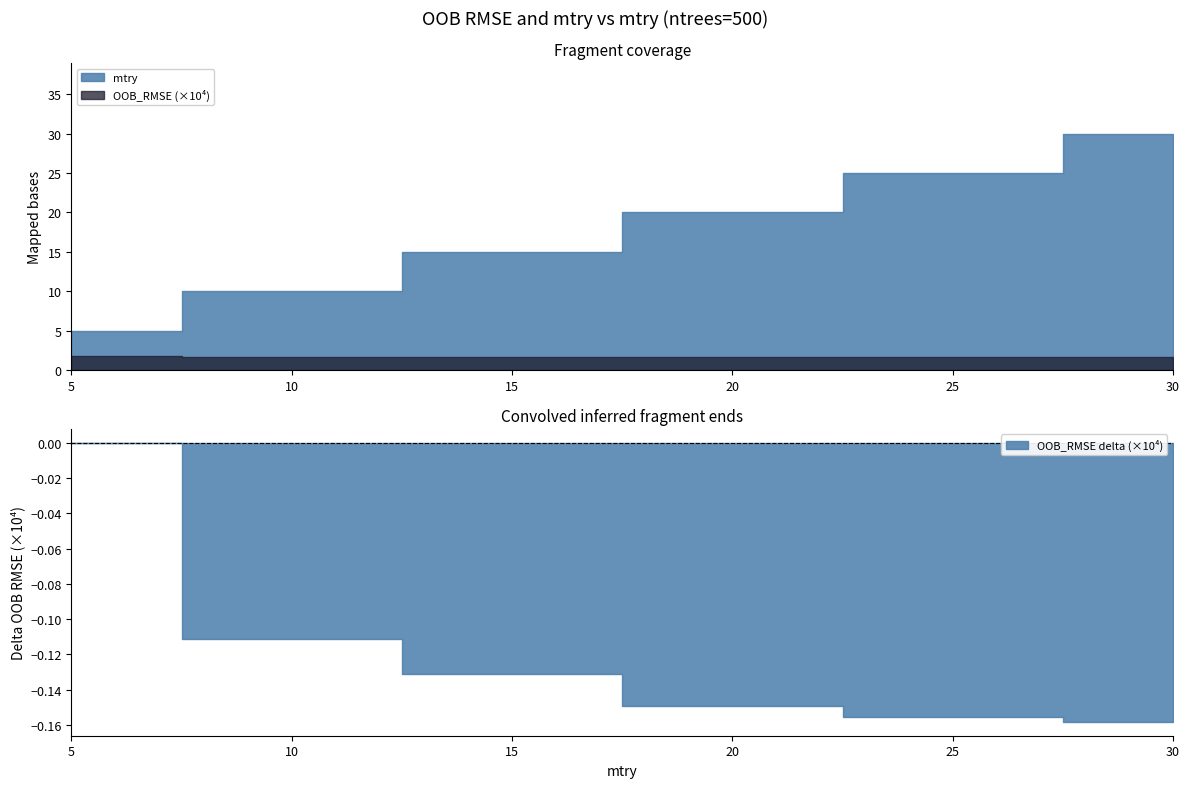

Does the chart have visible grid lines?

No